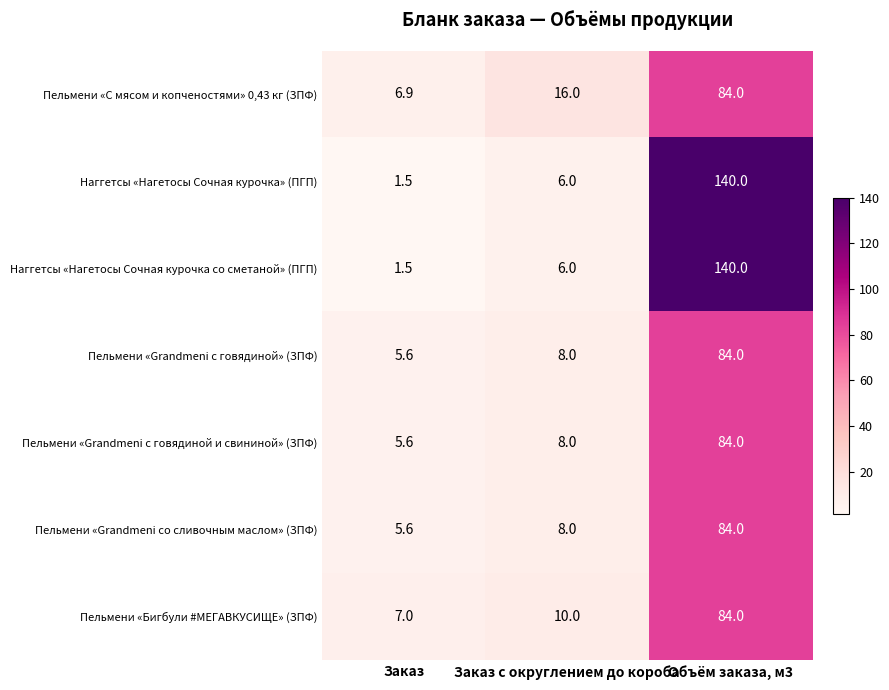

True or false: Пельмени «С мясом и копченостями» 0,43 кг (ЗПФ) has a value of 35.7 at Объём заказа, м3.

False